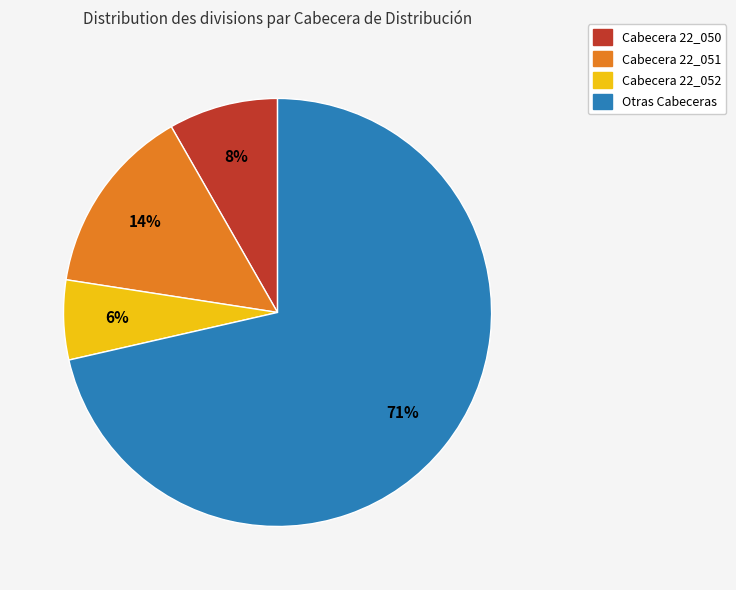

Does any single category account for the majority?

Yes